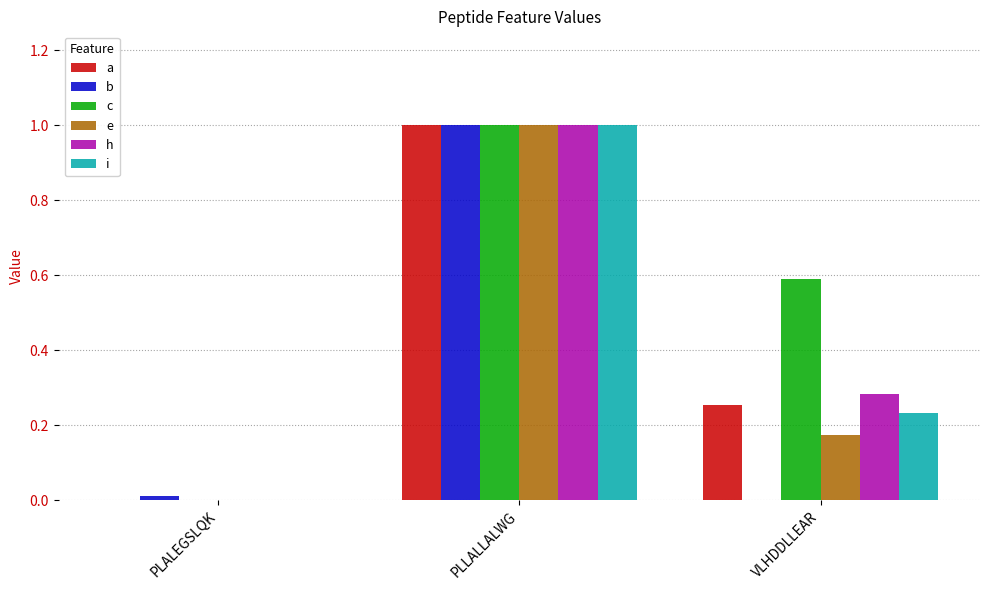

At which category is the sum across all series the highest?

PLLALLALWG